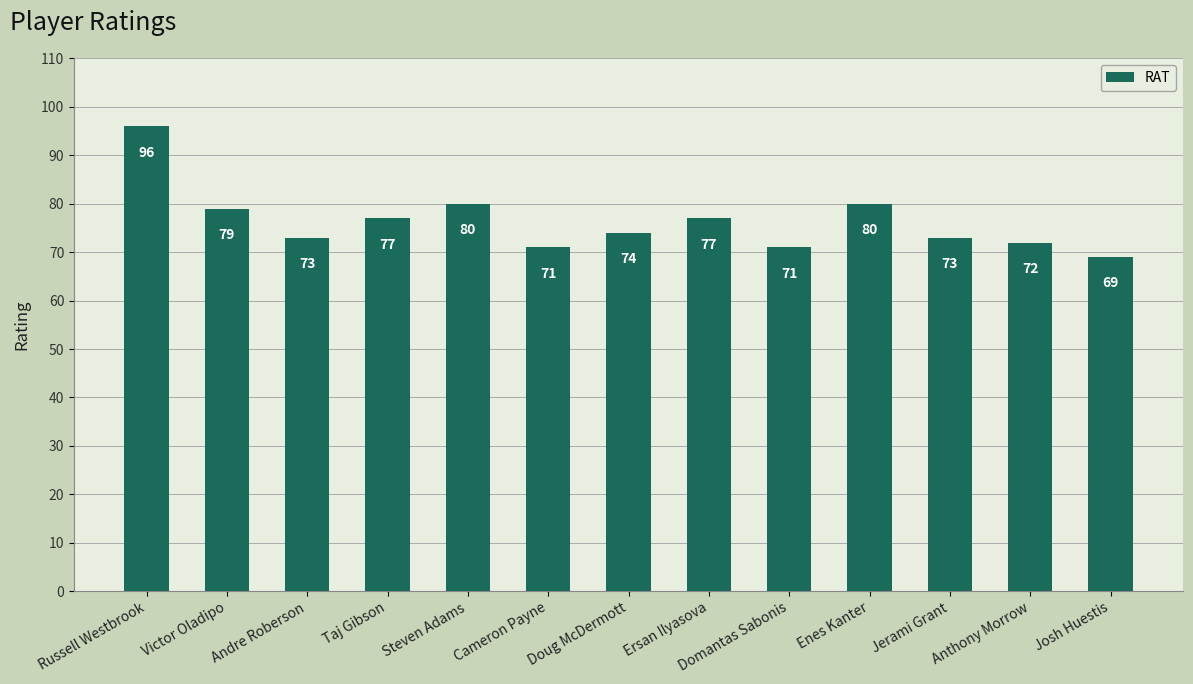

What is the approximate value at Cameron Payne, to the nearest 5?

70